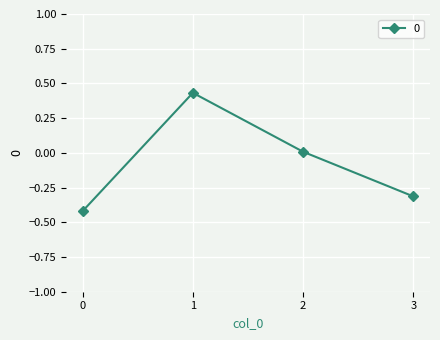

Between 3 and 1, which is larger?

1